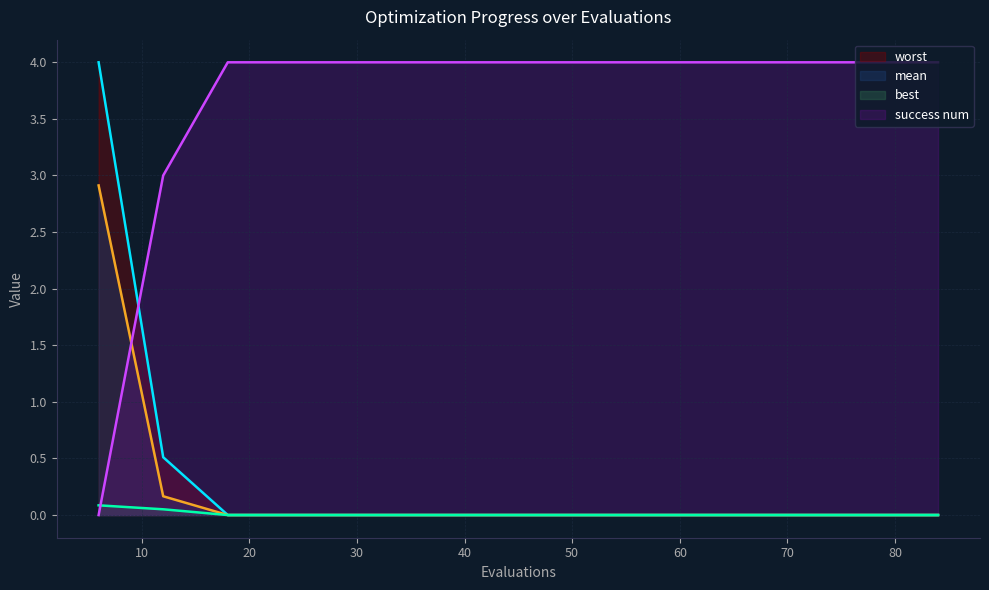

What is the difference between the highest and lowest values at 18?

4.0